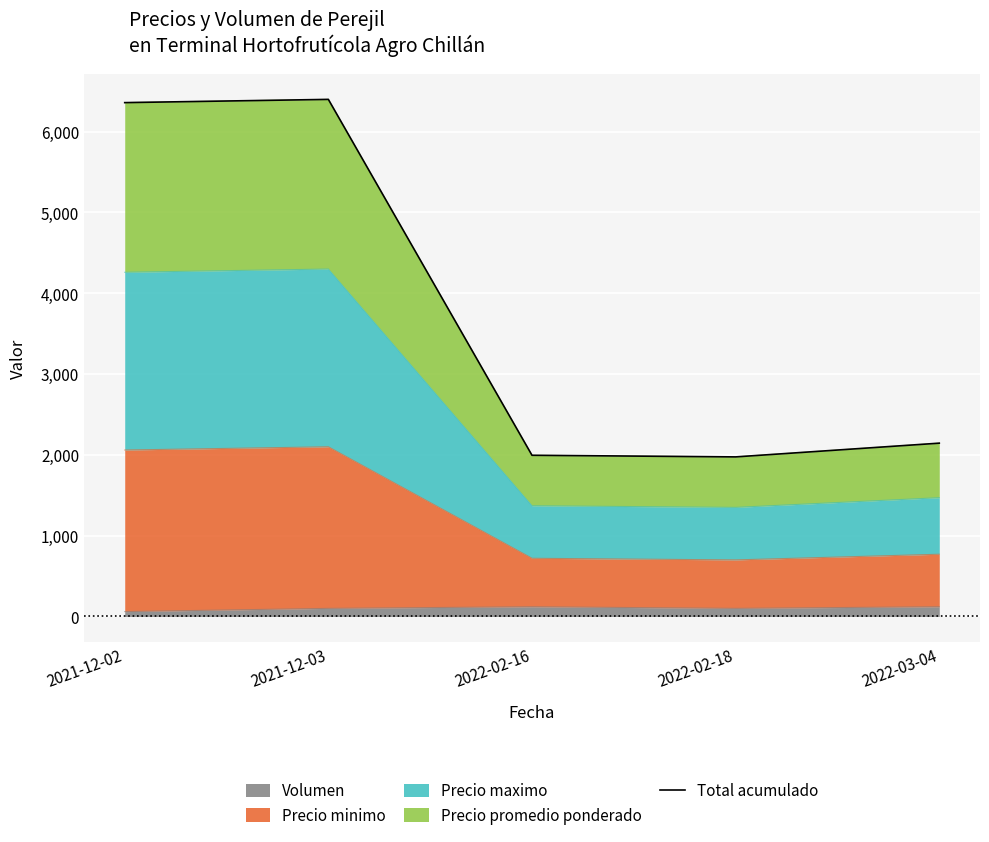

Where does the data first go above 2145?

2021-12-02